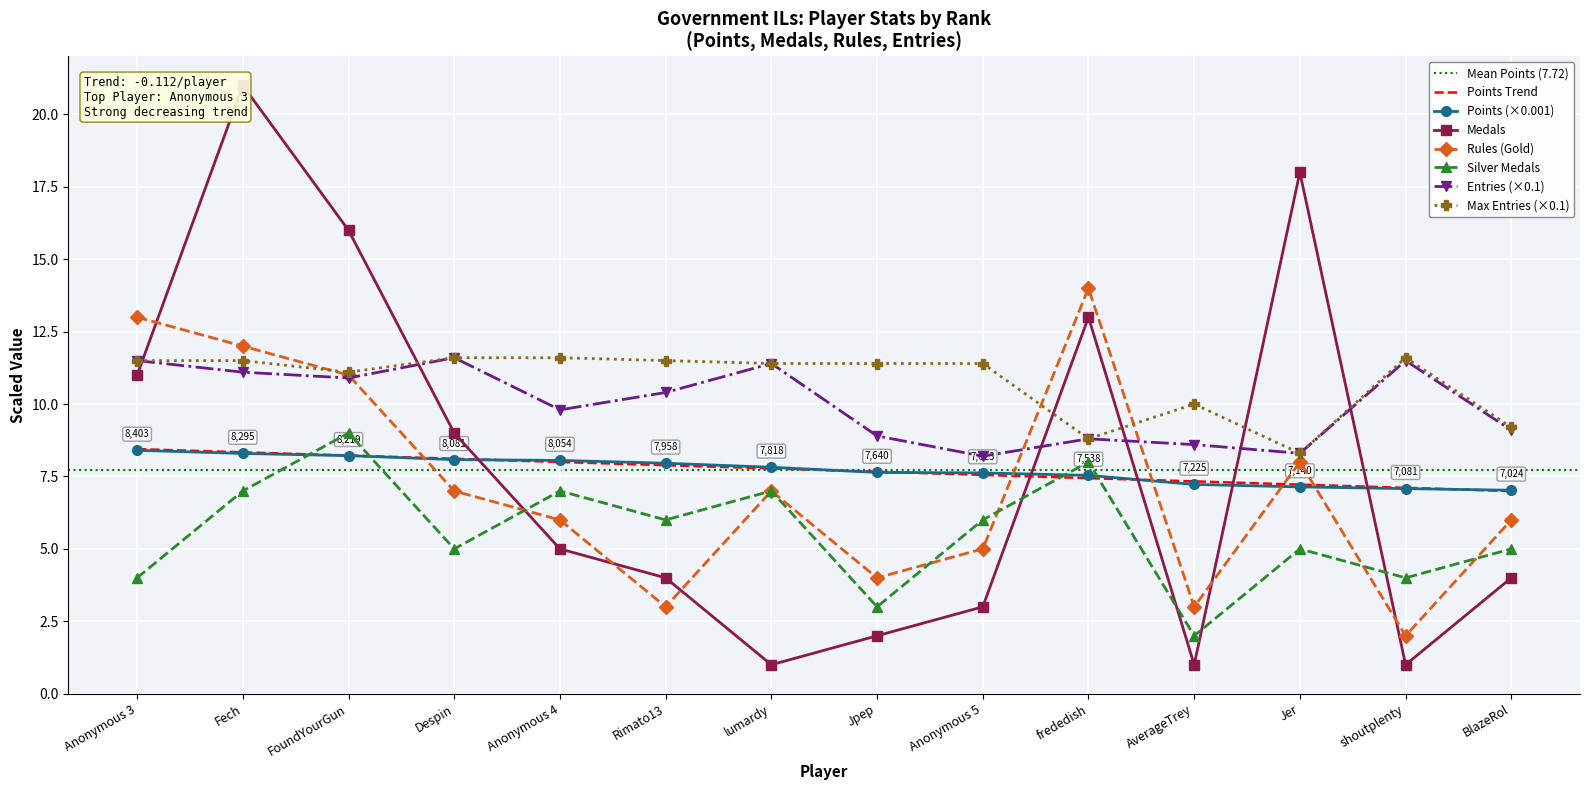

What is the highest value of the Points Trend series?

8.4